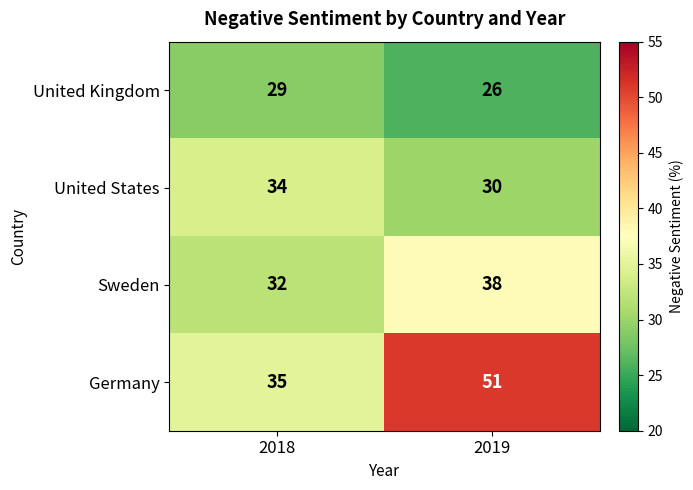

Which category has the lowest value across all series?

2019